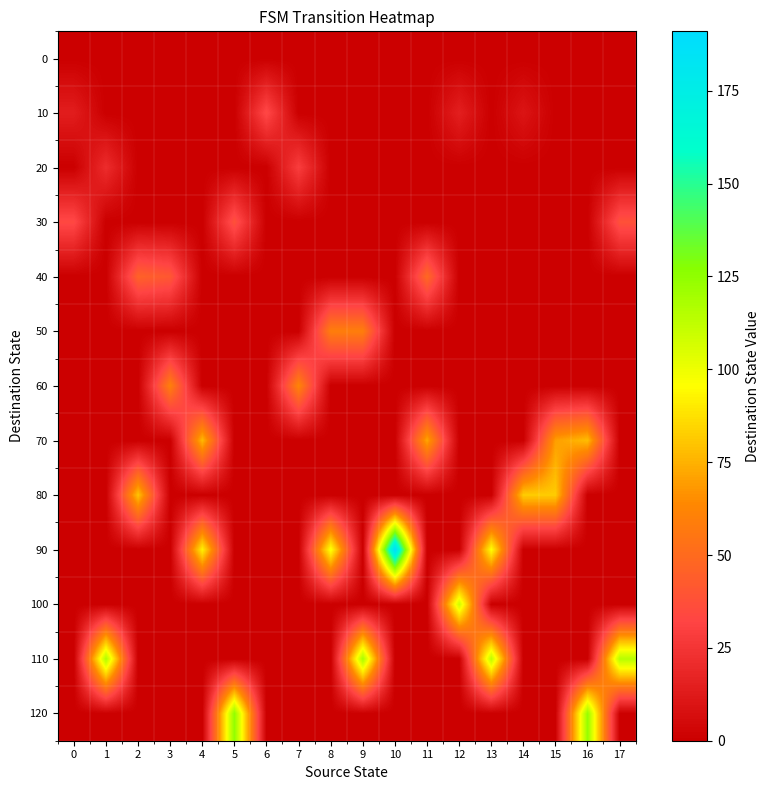

How many categories are shown in the chart?

18